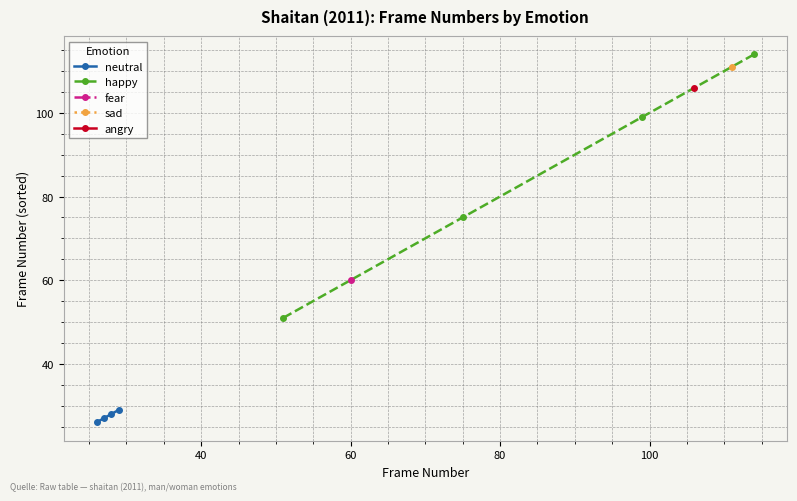

True or false: neutral has more than 2 interior local peaks.

False